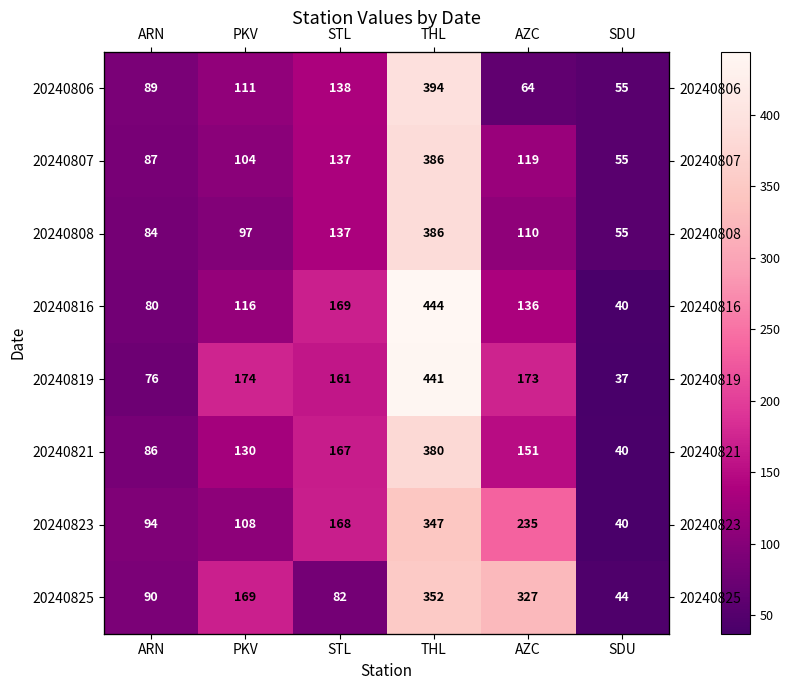

Which label corresponds to the smallest value in the chart?

SDU